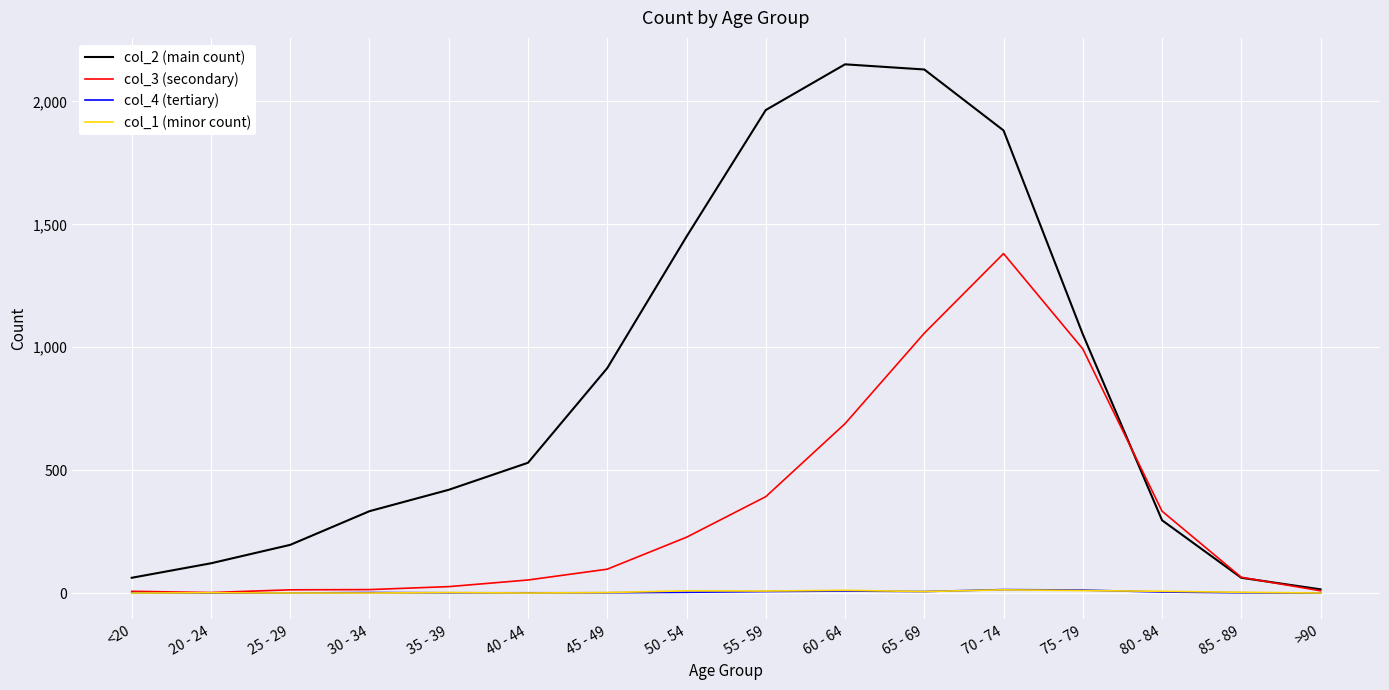

Which series changed the most between 25 - 29 and 40 - 44?

col_2 (main count)